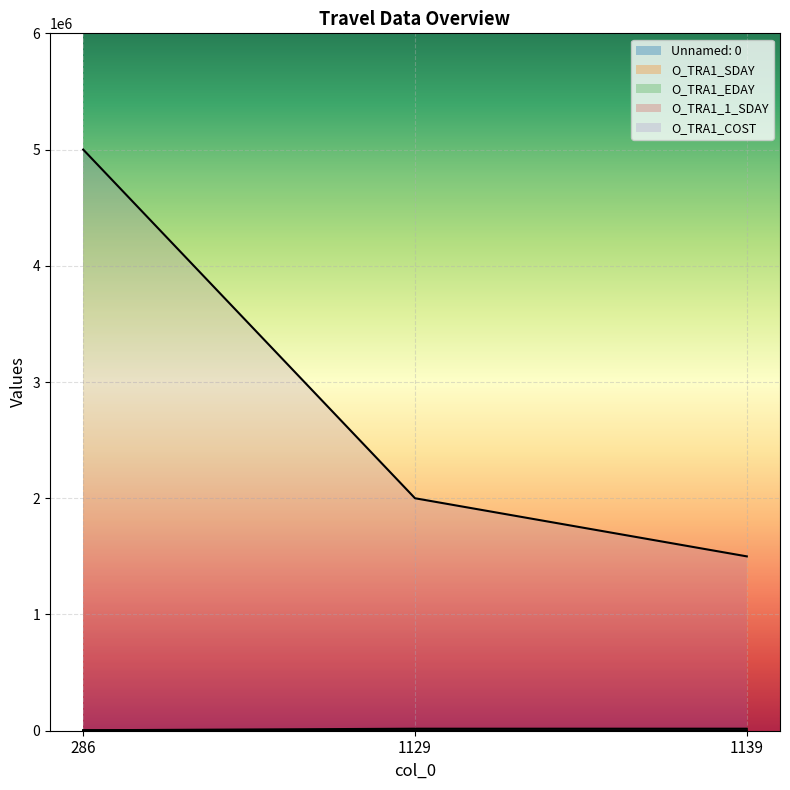

Reading right to left, extract all data points from this chart.

Unnamed: 0: 17421	17261	3805
O_TRA1_SDAY: 27	7	9
O_TRA1_EDAY: 31	12	14
O_TRA1_1_SDAY: 27	7	9
O_TRA1_COST: 1500000	2000000	5000000